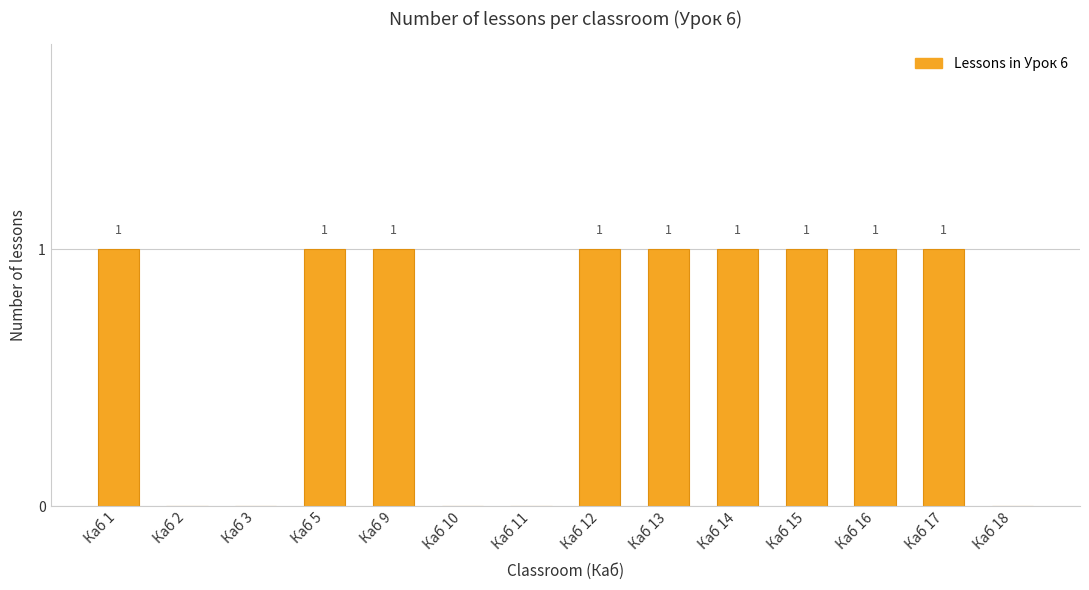

What is the sum of all values?

9